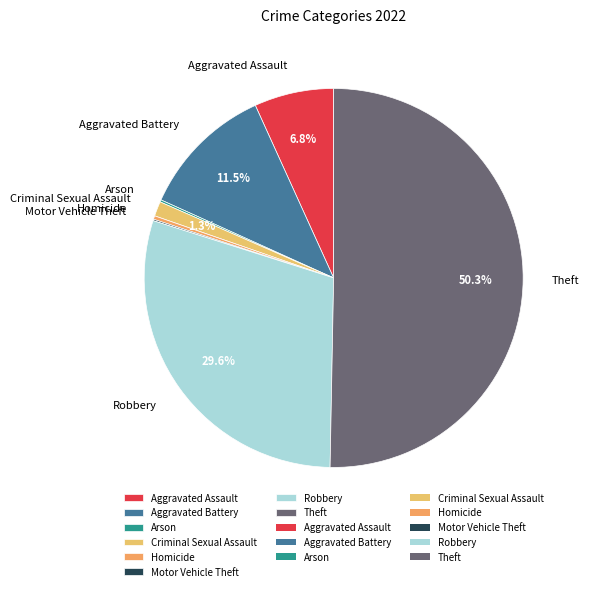

How much of the chart is everything except Criminal Sexual Assault?

98.7%